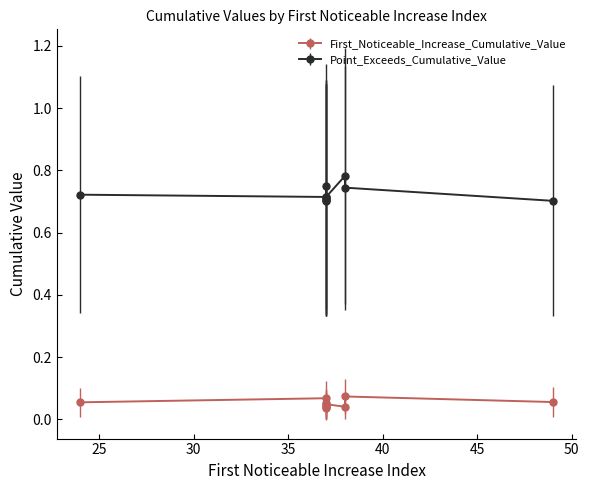

Rank the series by their maximum value, from lowest to highest.

First_Noticeable_Increase_Cumulative_Value, Point_Exceeds_Cumulative_Value